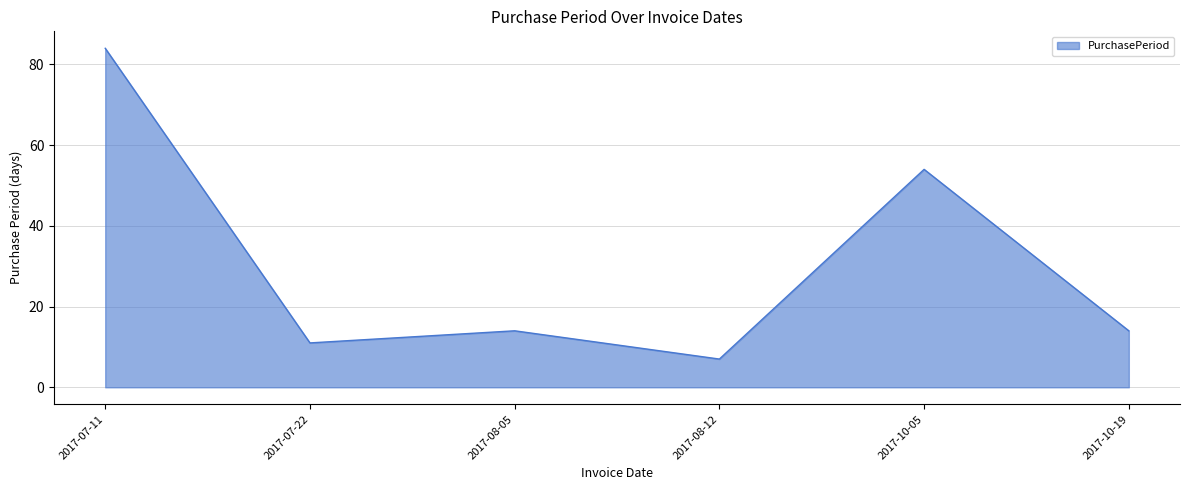

Which label corresponds to the smallest value in the chart?

2017-08-12